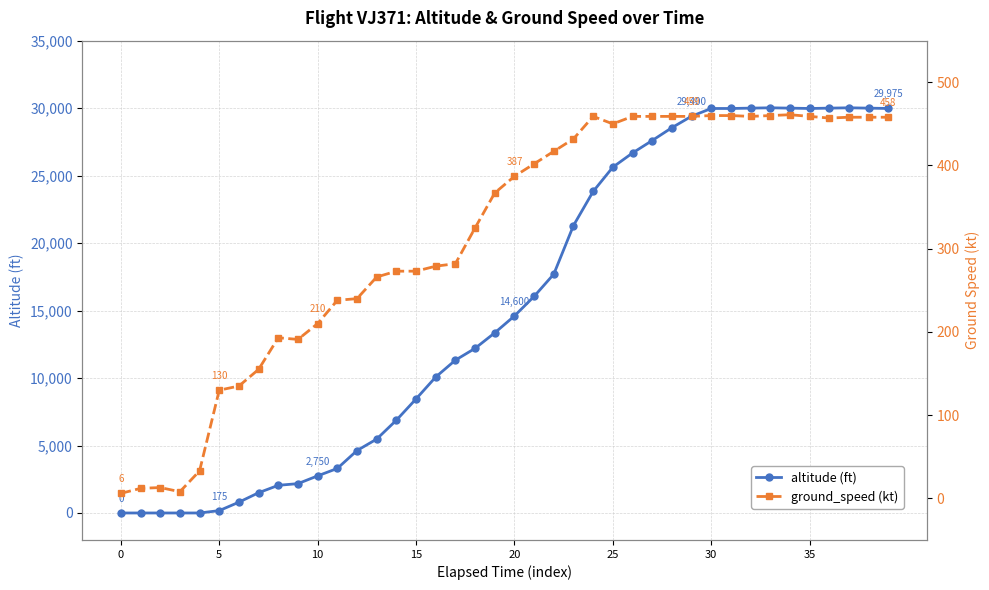

The value of ground_speed at 17 is 282. True or false?

True